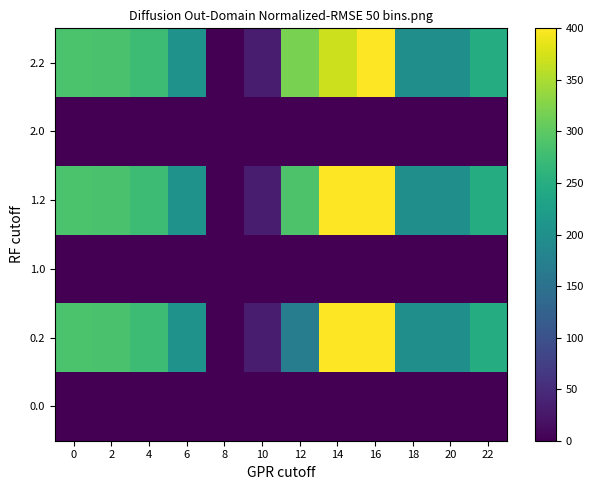

Reading left to right, transcribe all the data shown in this chart.

0.0: 0=0.0	2=0.0	4=0.0	6=0.0	8=0.0	10=0.0	12=0.0	14=0.0	16=0.0	18=1.4	20=0.0	22=0.0
0.2: 0=287.1	2=285.5	4=274.4	6=205.3	8=0.0	10=31.9	12=168.0	14=400.0	16=400.0	18=198.8	20=199.2	22=247.4
1.0: 0=0.0	2=0.0	4=1.4	6=0.0	8=0.0	10=0.0	12=0.0	14=0.0	16=0.0	18=0.0	20=0.0	22=0.0
1.2: 0=287.1	2=285.5	4=274.4	6=205.3	8=0.0	10=31.9	12=288.0	14=400.0	16=400.0	18=198.8	20=199.2	22=247.4
2.0: 0=0.0	2=0.0	4=1.4	6=0.0	8=0.0	10=0.0	12=0.0	14=0.0	16=0.0	18=0.0	20=0.0	22=0.0
2.2: 0=287.1	2=285.5	4=274.4	6=205.3	8=0.0	10=31.9	12=319.2	14=368.8	16=400.0	18=198.8	20=199.2	22=247.4